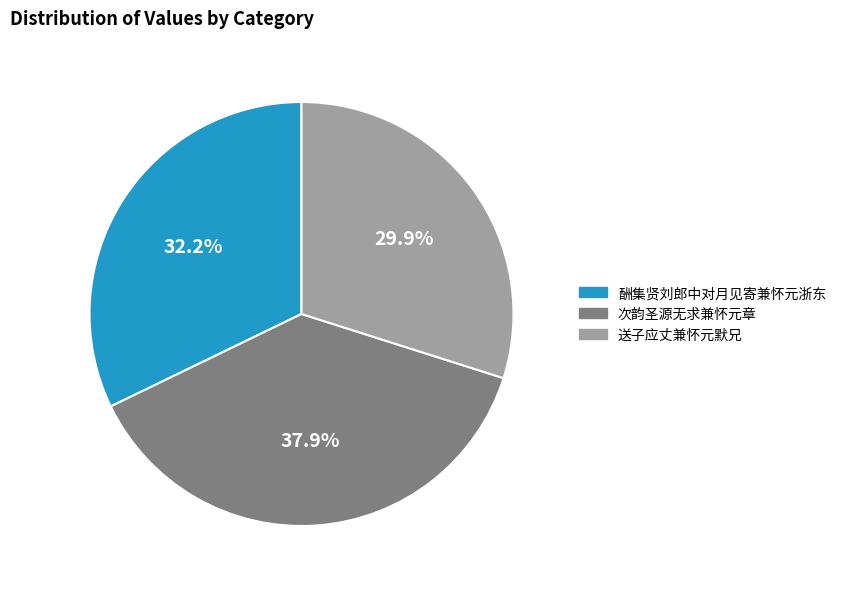

Does any single category account for the majority?

No